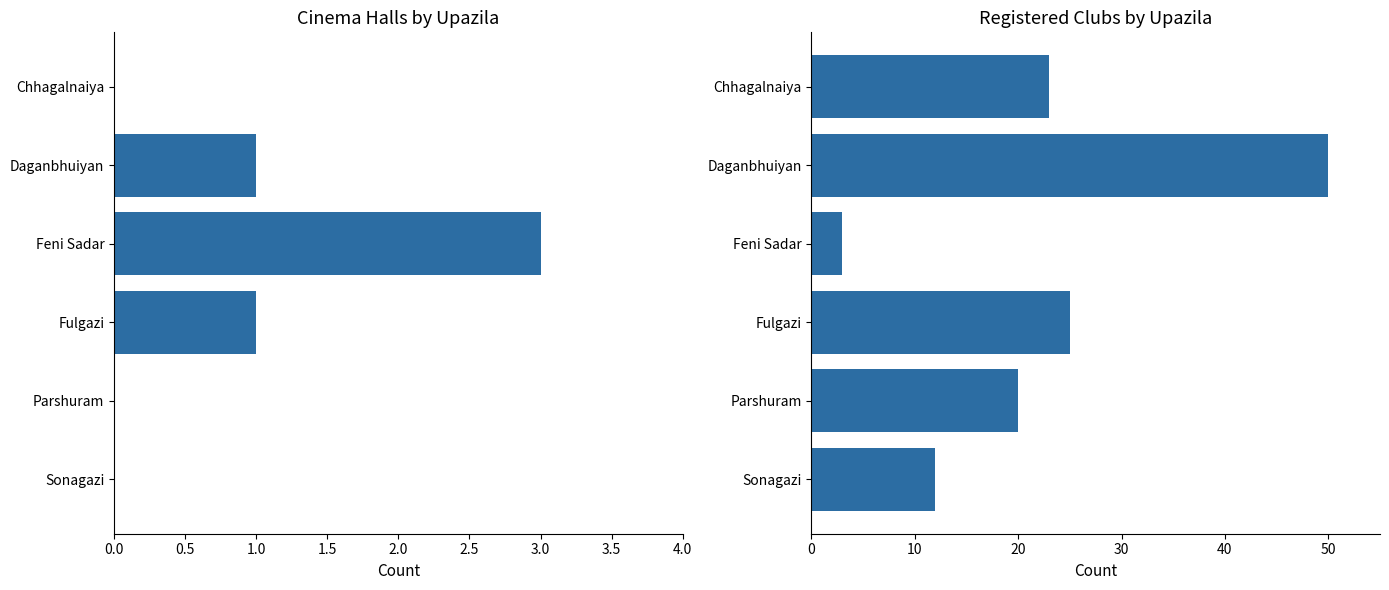

Which series changed the most between Chhagalnaiya and Fulgazi?

Registered club